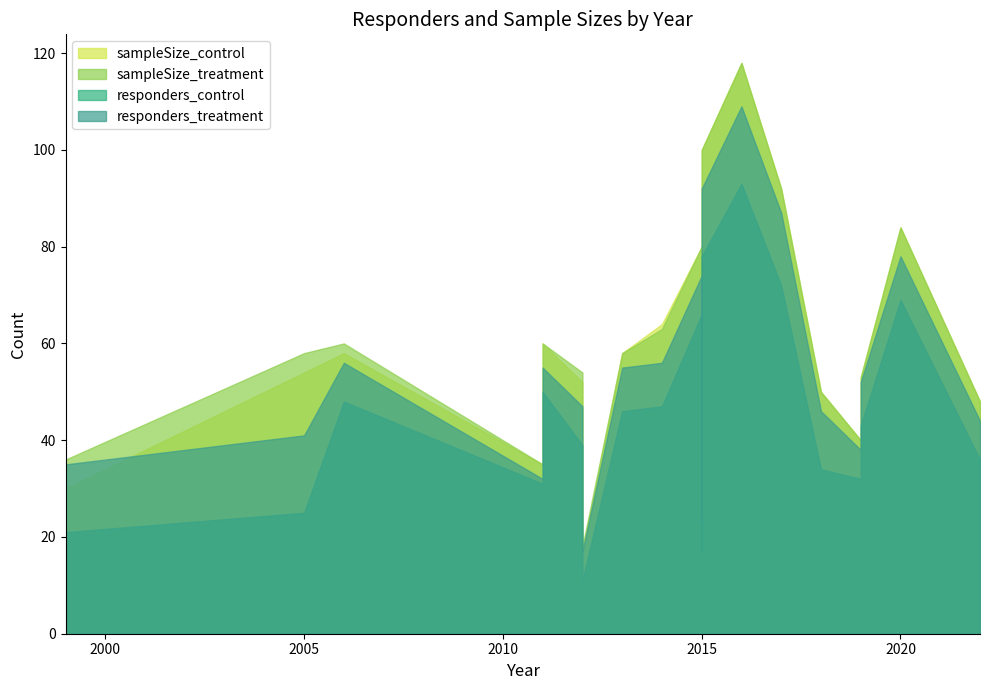

What is the lowest value of the responders_control series?

11